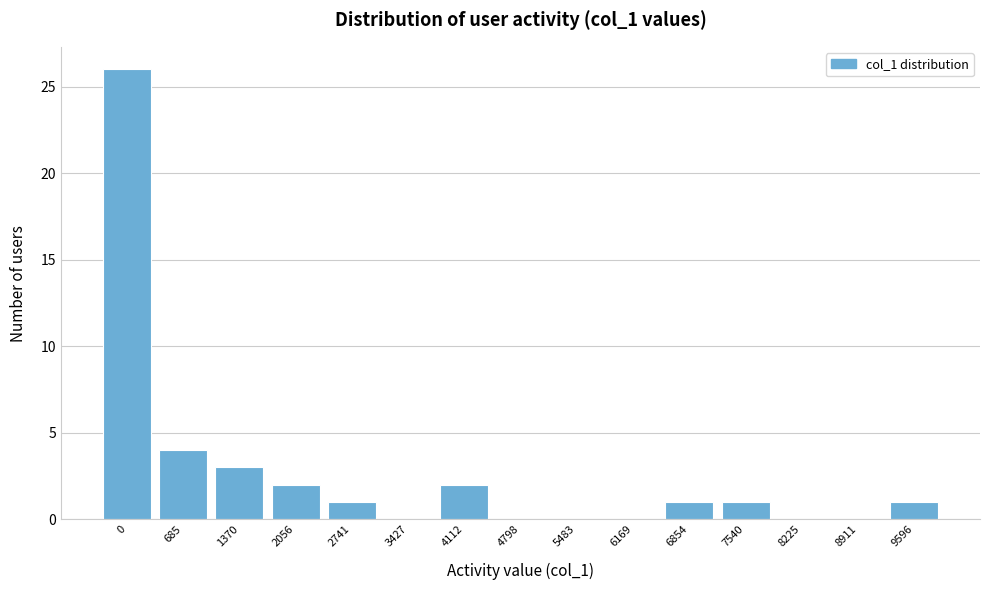

Reading left to right, extract all data points from this chart.

0=26	685=4	1370=3	2056=2	2741=1	3427=0	4112=2	4798=0	5483=0	6169=0	6854=1	7540=1	8225=0	8911=0	9596=1